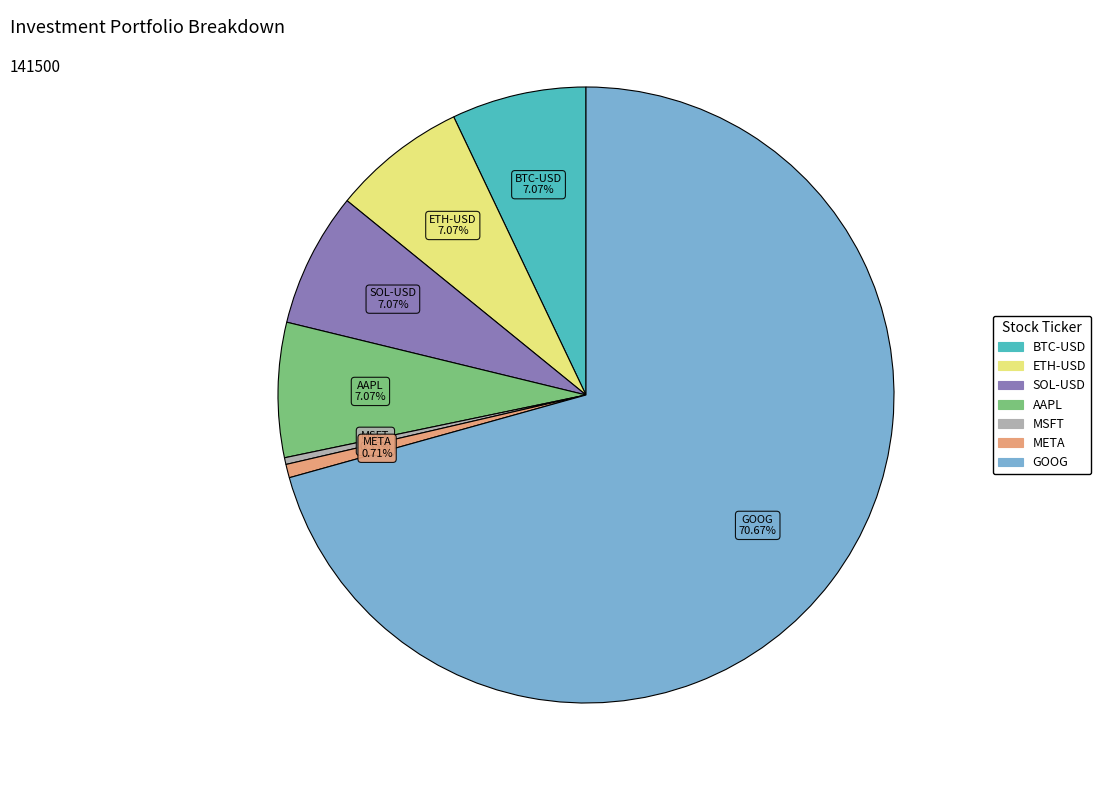

Approximately how many times larger is the value at GOOG compared to BTC-USD?

10.0